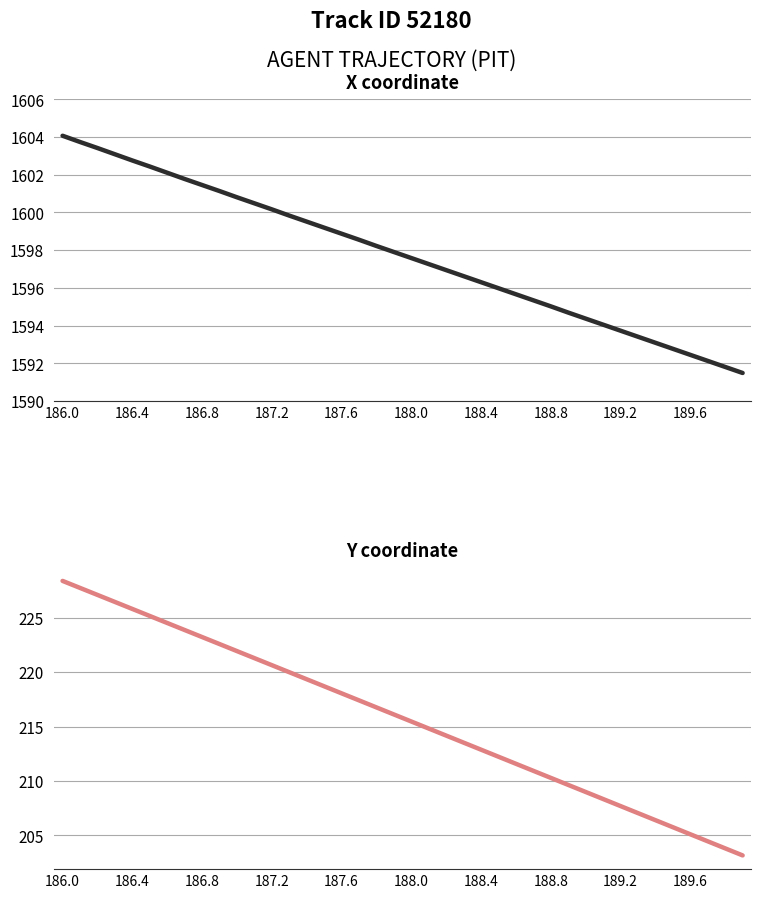

Is this an area chart (filled region under the line)?

No